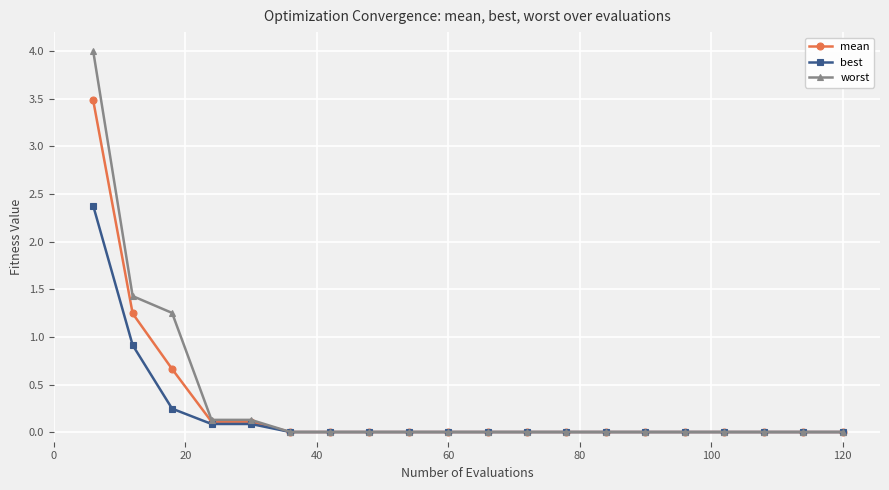

Rank the series by their maximum value, from lowest to highest.

best, mean, worst